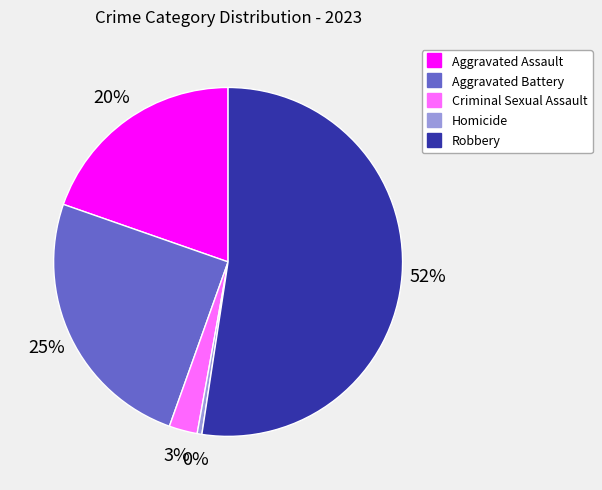

The Robbery slice represents 40% of the pie. True or false?

False